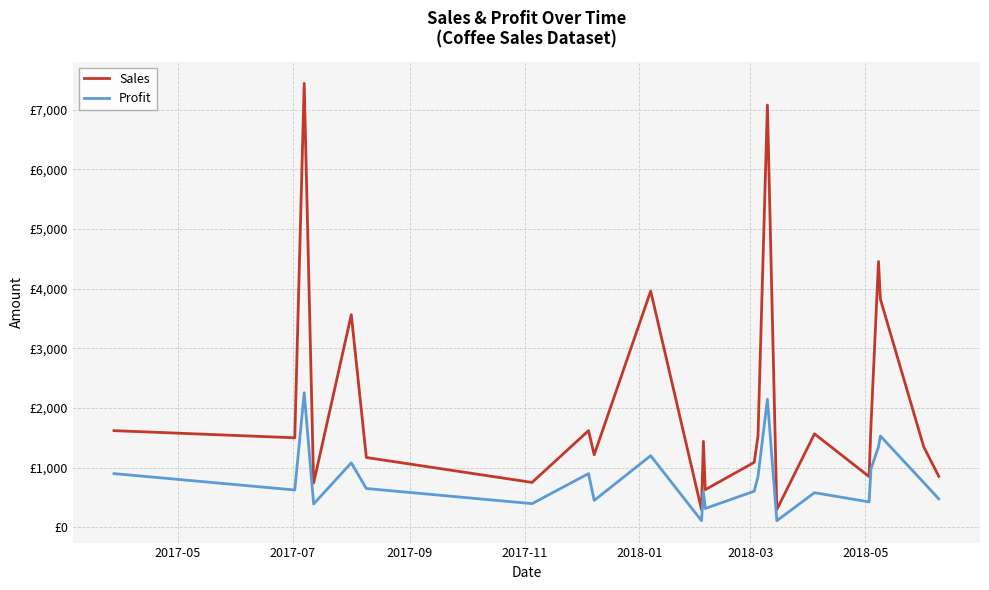

True or false: Sales and Profit cross at least once.

False